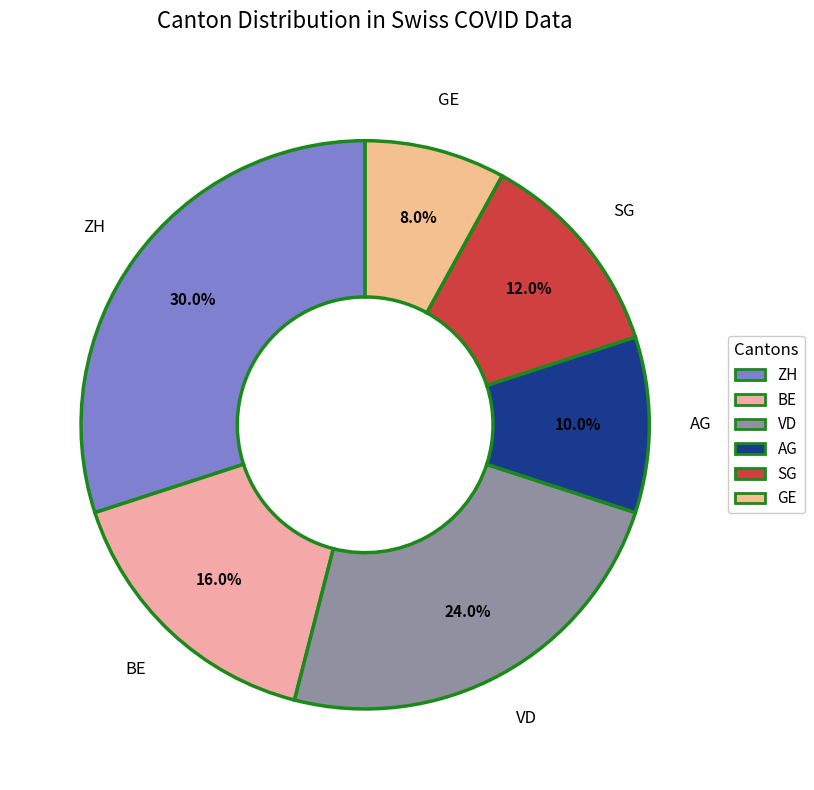

Rank the categories by value from lowest to highest.

GE, AG, SG, BE, VD, ZH